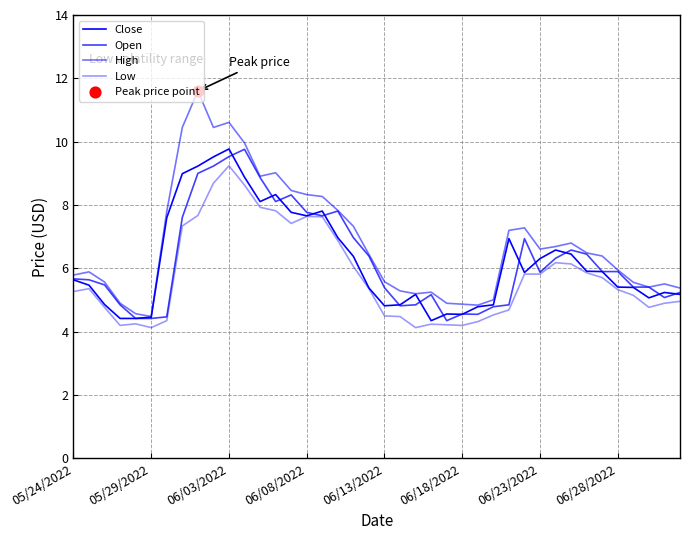

At which category is the sum across all series the highest?

06/03/2022